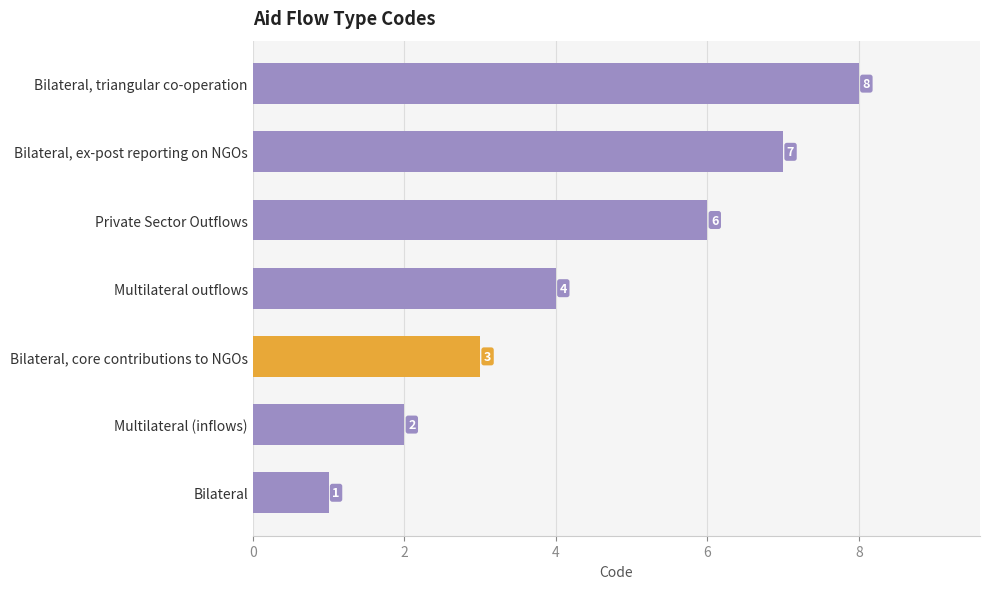

How many values are between 2 and 7?

5